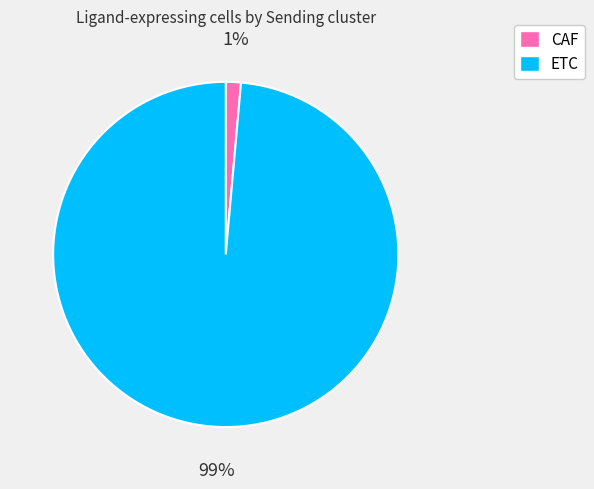

What is the smallest slice in the pie chart?

CAF